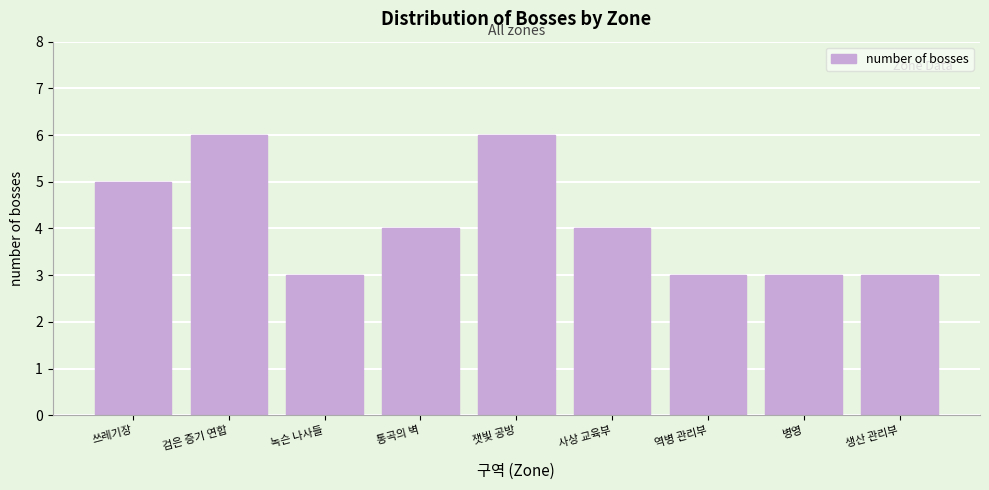

Reading right to left, what are all the values shown in this chart?

생산 관리부=3	병영=3	역병 관리부=3	사상 교육부=4	잿빛 공방=6	통곡의 벽=4	녹슨 나사들=3	검은 증기 연합=6	쓰레기장=5